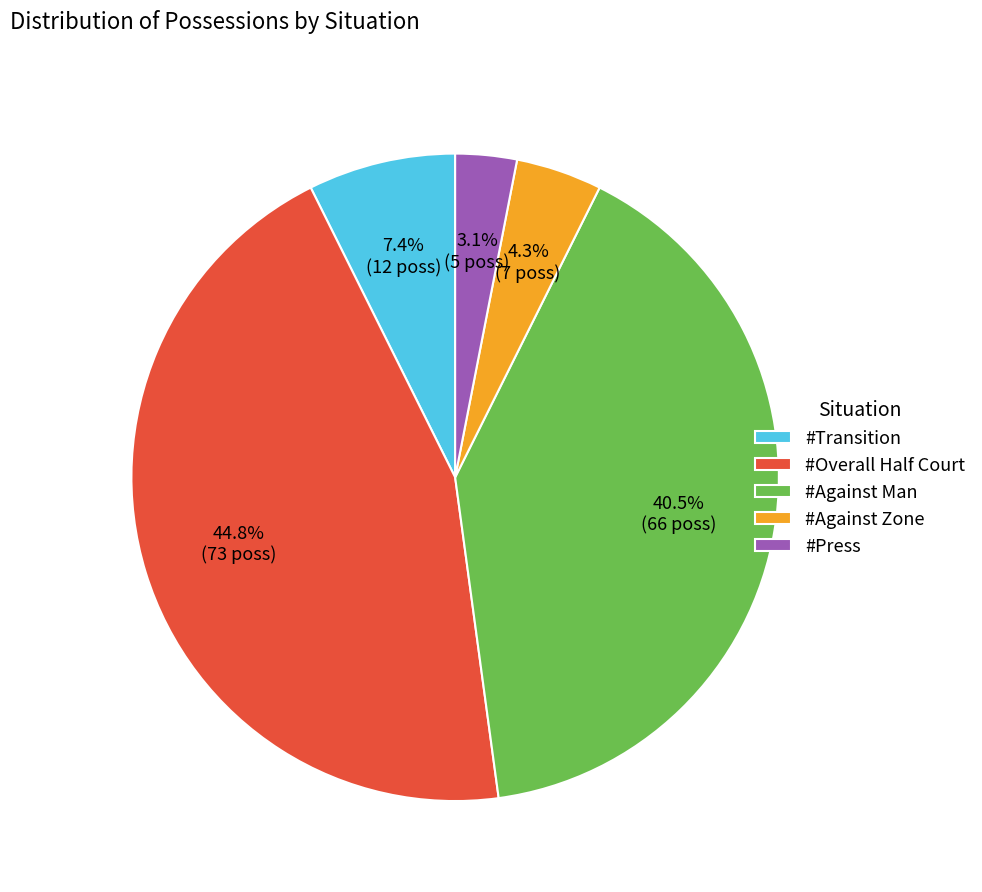

Does any single category account for the majority?

No